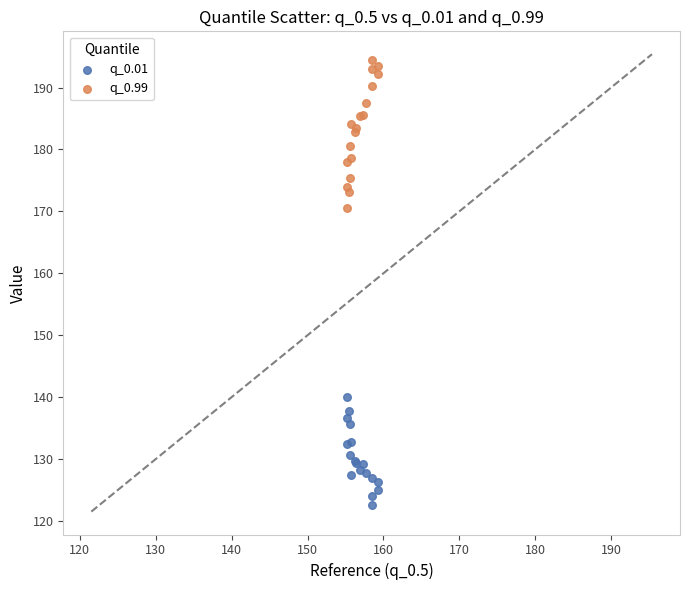

Across all series, what Y value is closest to 158?

170.5